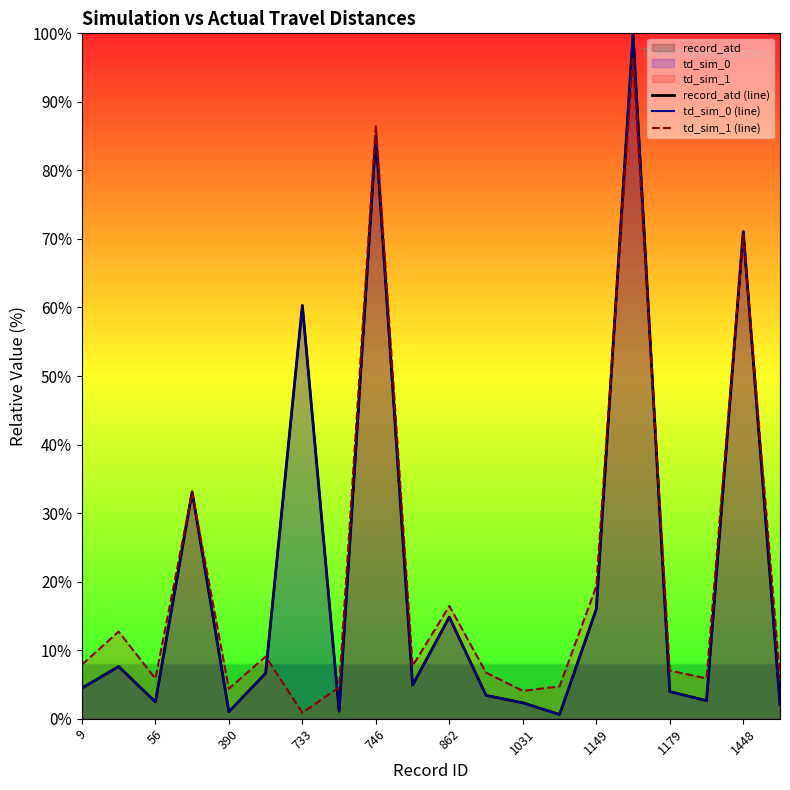

What is the greatest value displayed?

100.0